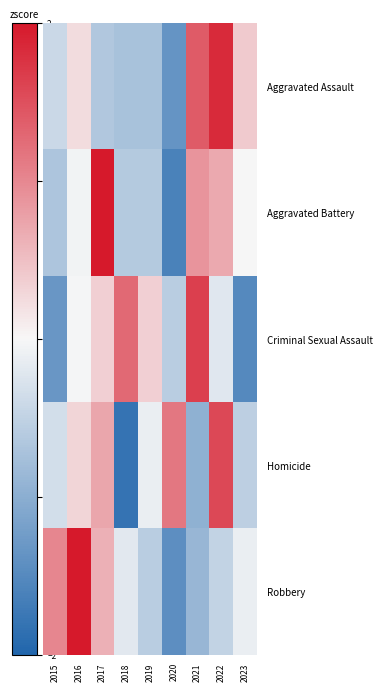

At which category does the chart reach its peak across all series?

2016